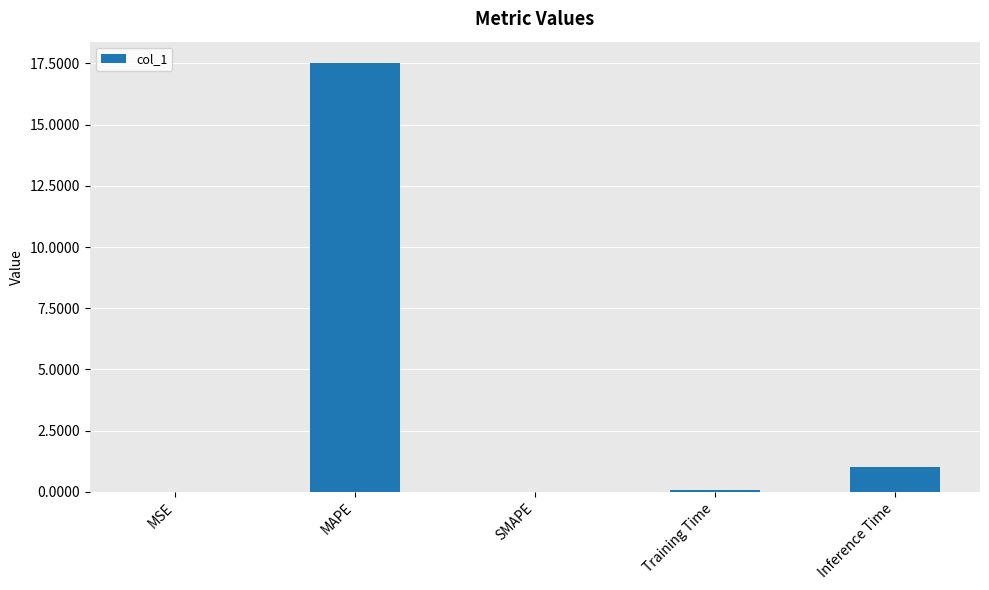

What is the maximum value shown in the chart?

17.5